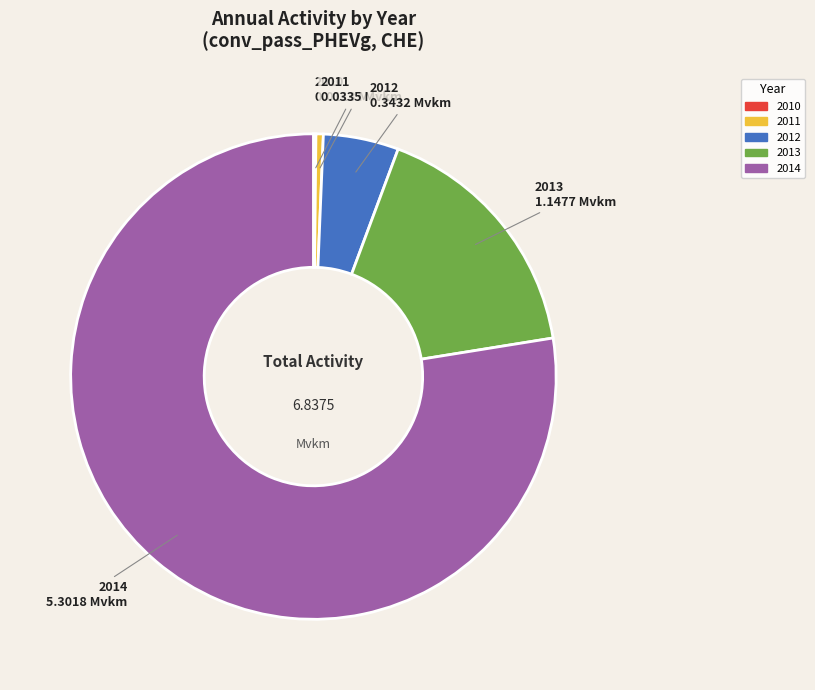

Which category accounts for the majority?

2014